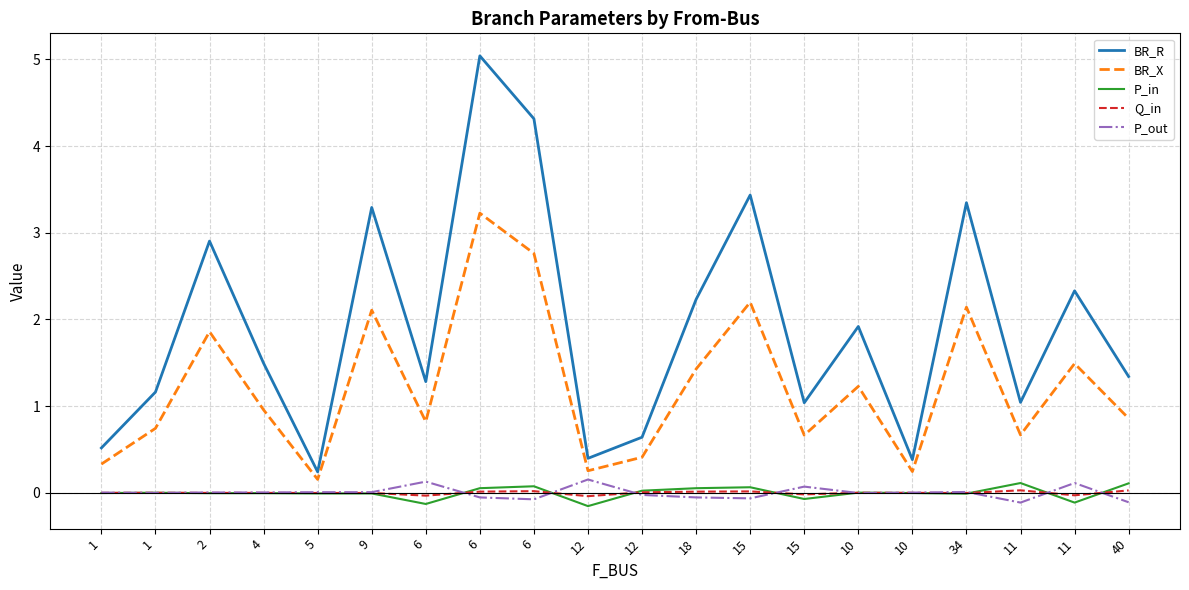

How many lines are shown in the chart?

5